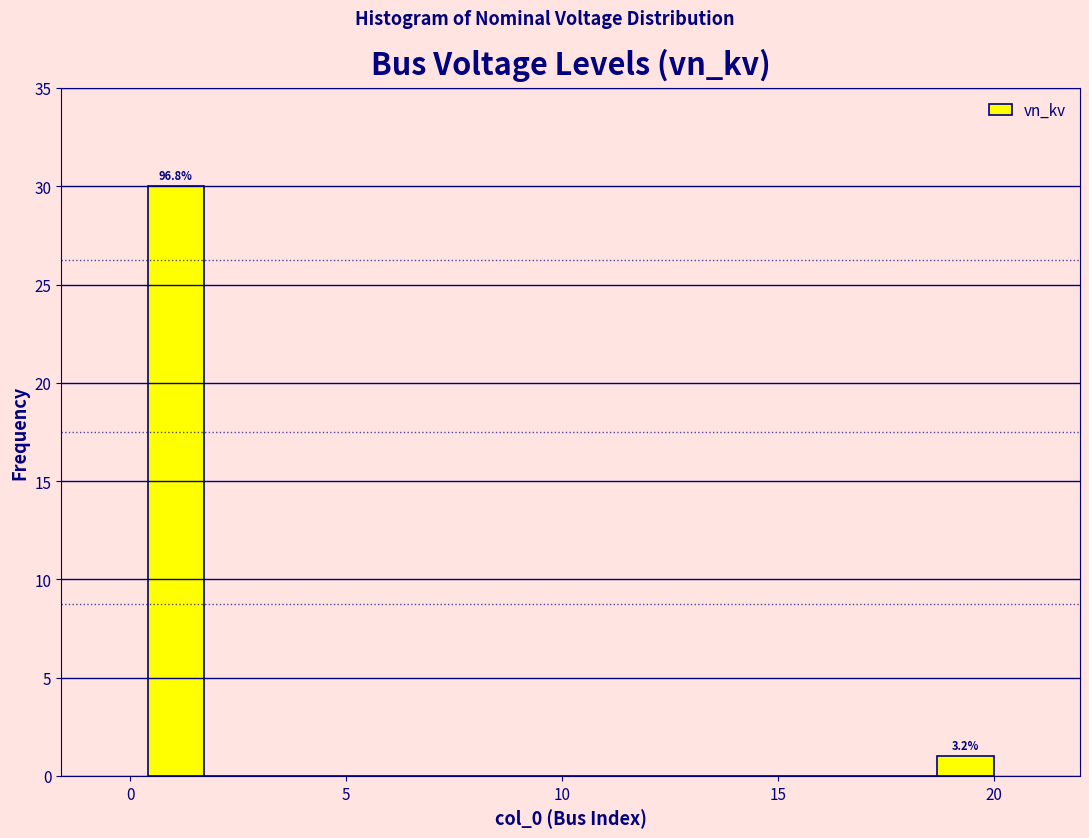

Around what value on the x-axis is the tallest bar? Give the approximate position of its centre, as read against the axis.

1.0